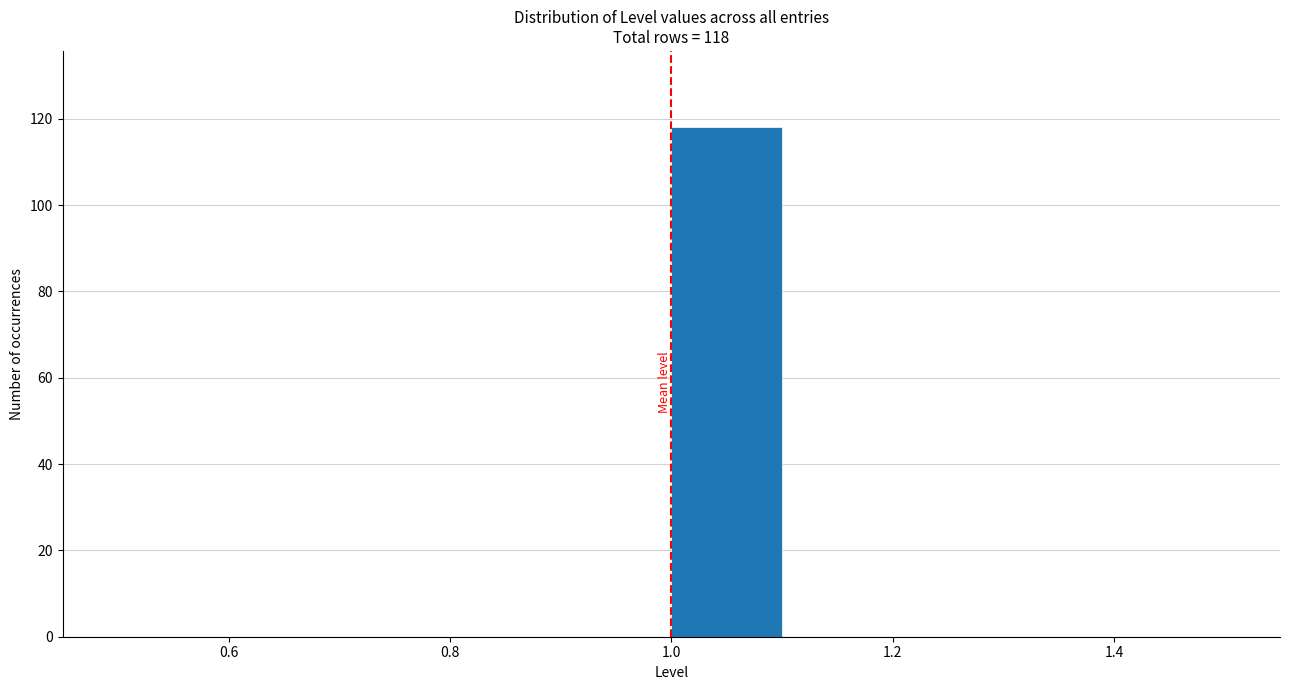

Which range on the x-axis has the tallest bar?

1.0 to 1.1